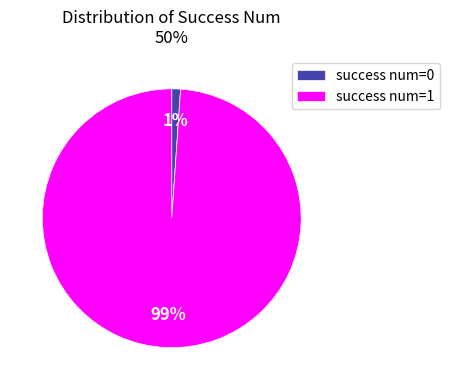

How many slices are in this pie chart?

2